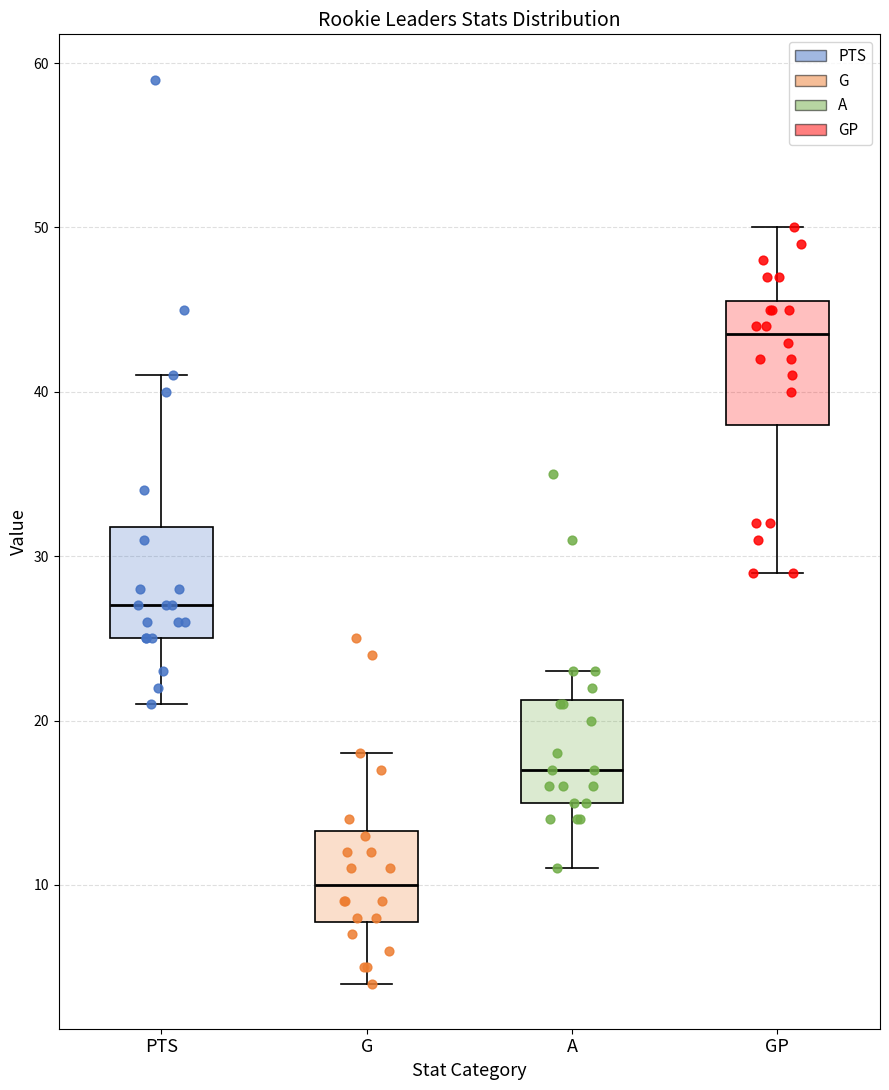

Which box's median line is the highest?

GP